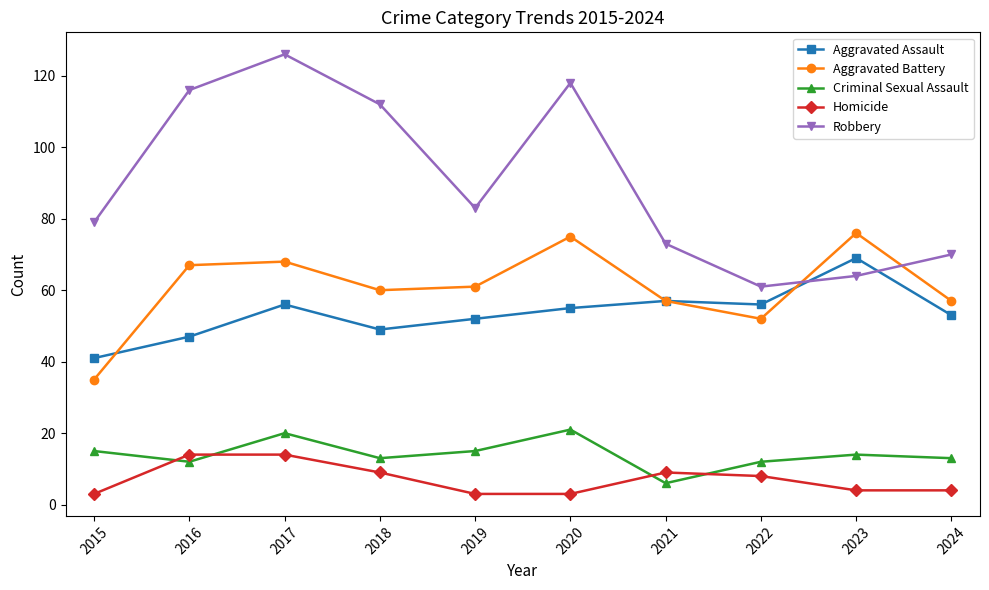

Is the value of Robbery at 2019 greater than the value of Aggravated Battery at 2020?

Yes